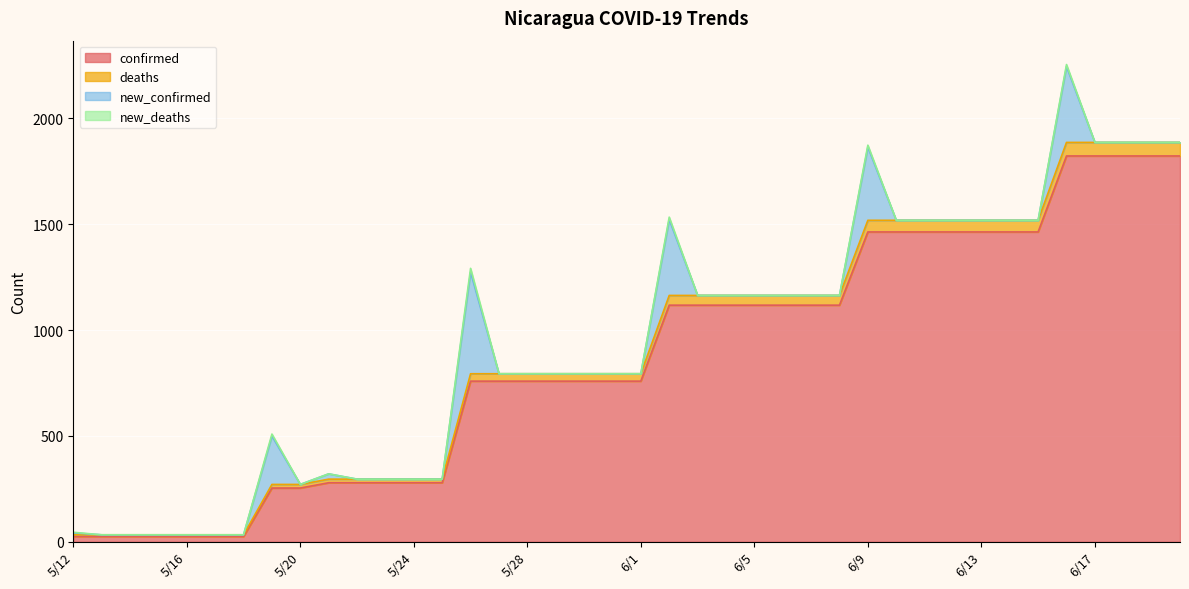

True or false: confirmed and deaths intersect in this chart.

False